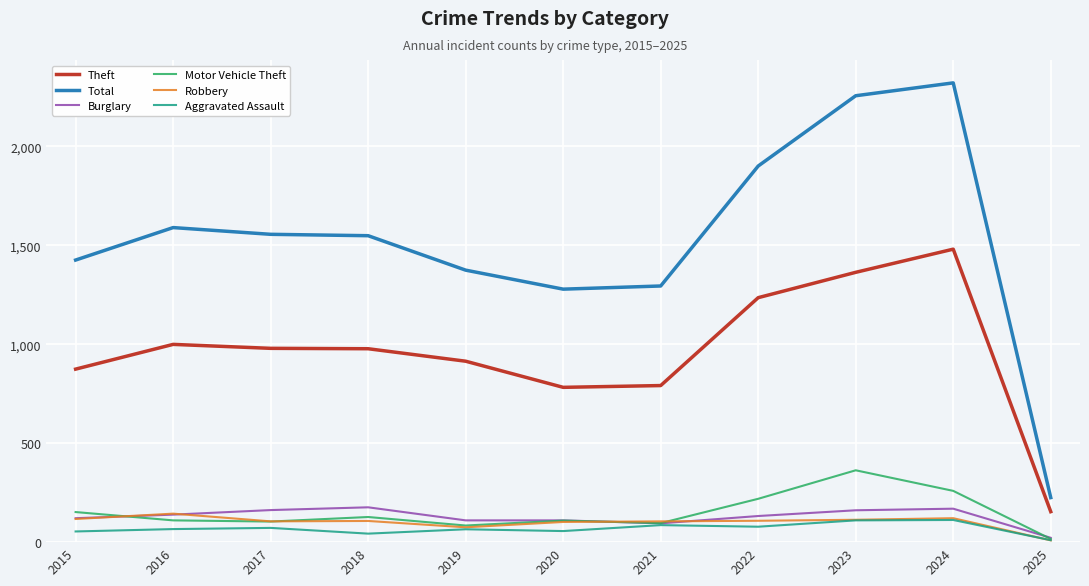

Is this an area chart (filled region under the line)?

No